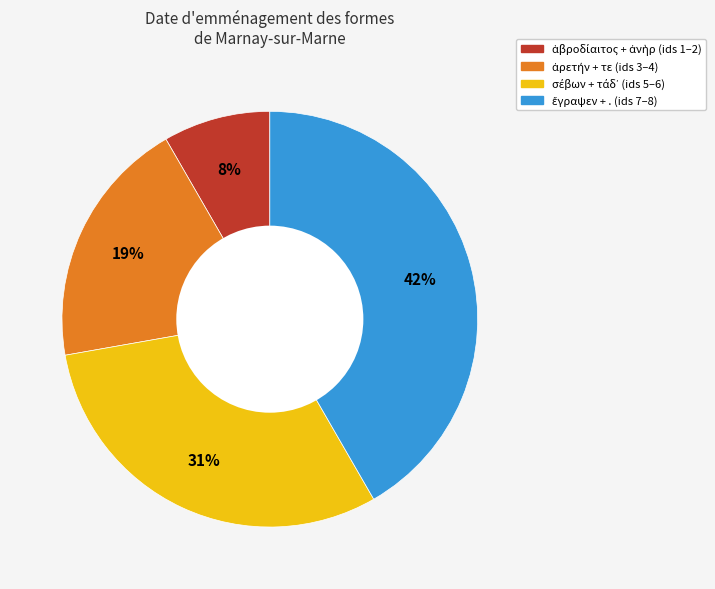

Is there a majority slice in this chart?

No